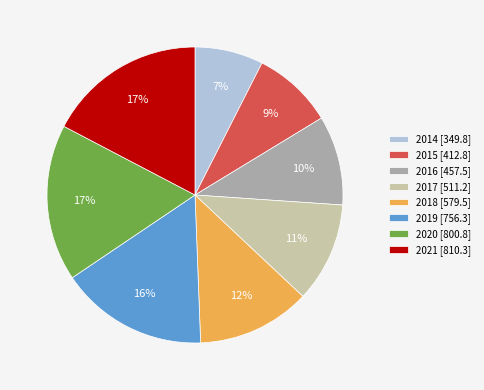

Count the number of slices in the pie.

8